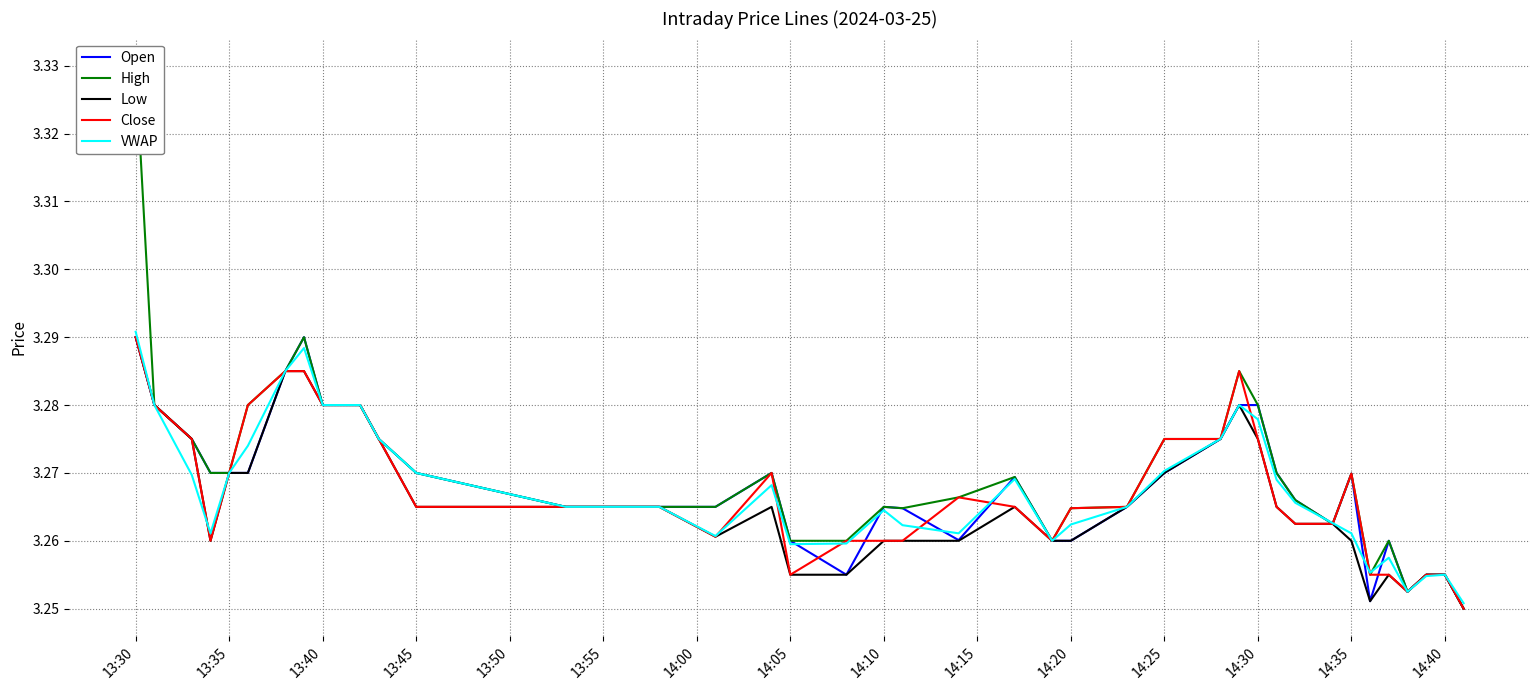

Which series has the widest spread of values?

High